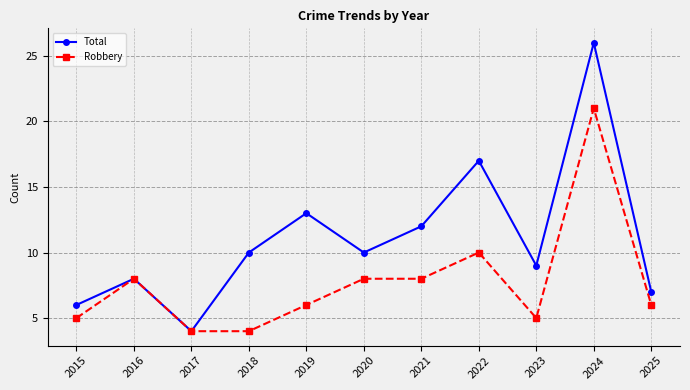

Reading left to right, list all the values displayed in this chart.

Total: 6	8	4	10	13	10	12	17	9	26	7
Robbery: 5	8	4	4	6	8	8	10	5	21	6